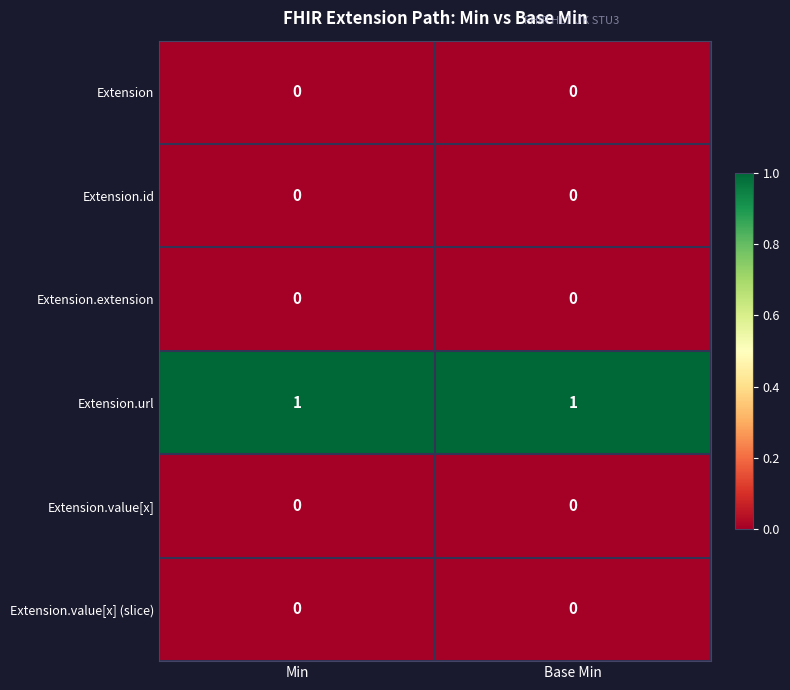

Reading left to right, extract all data points from this chart.

Extension: Min=0	Base Min=0
Extension.id: Min=0	Base Min=0
Extension.extension: Min=0	Base Min=0
Extension.url: Min=1	Base Min=1
Extension.value[x]: Min=0	Base Min=0
Extension.value[x] (slice): Min=0	Base Min=0